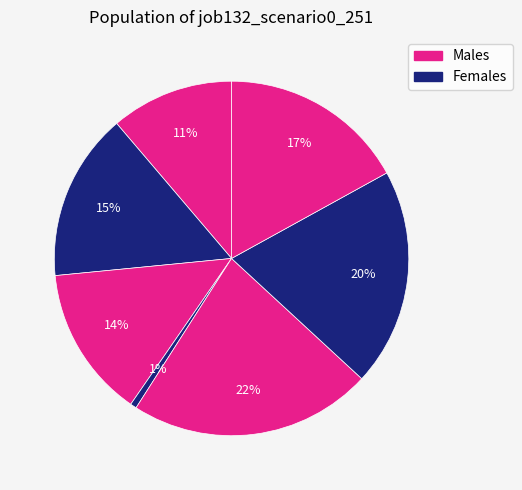

How many segments does this pie chart have?

7